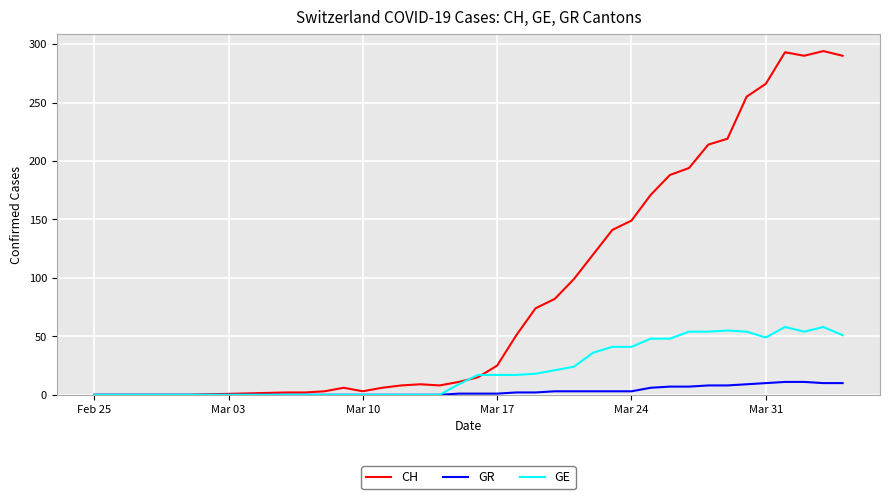

Rank the series by their maximum value, from lowest to highest.

GR, GE, CH